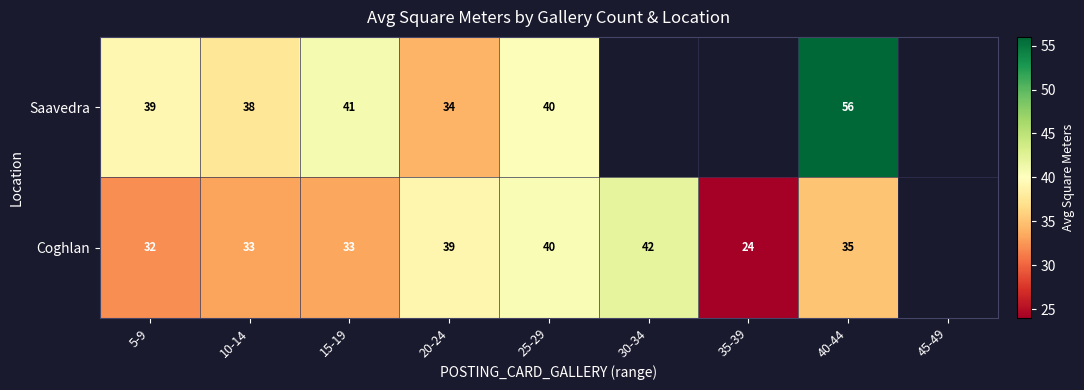

Between 5-9 and 20-24, which series saw the biggest shift?

Coghlan